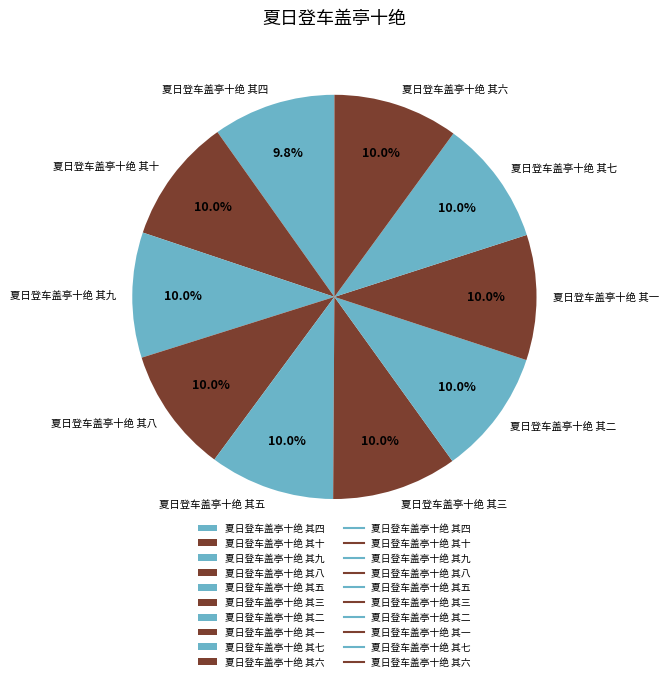

Is the sum of 夏日登车盖亭十绝 其四 and 夏日登车盖亭十绝 其九 greater than half?

No